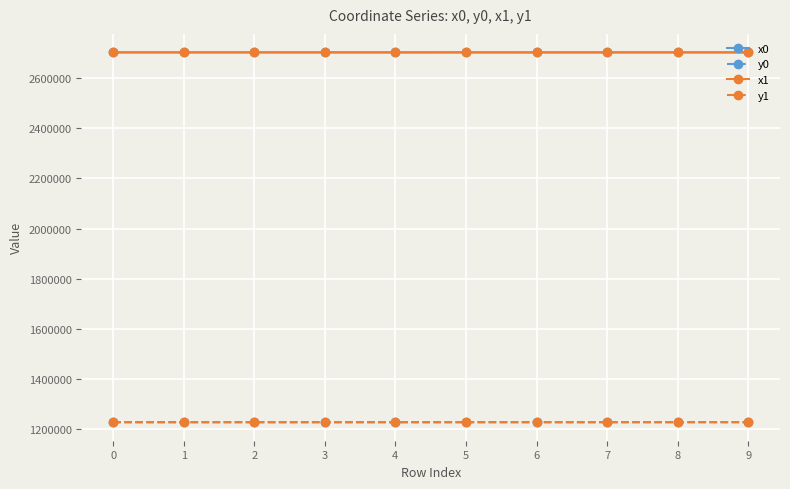

What are all the series names shown in the legend?

x0, y0, x1, y1